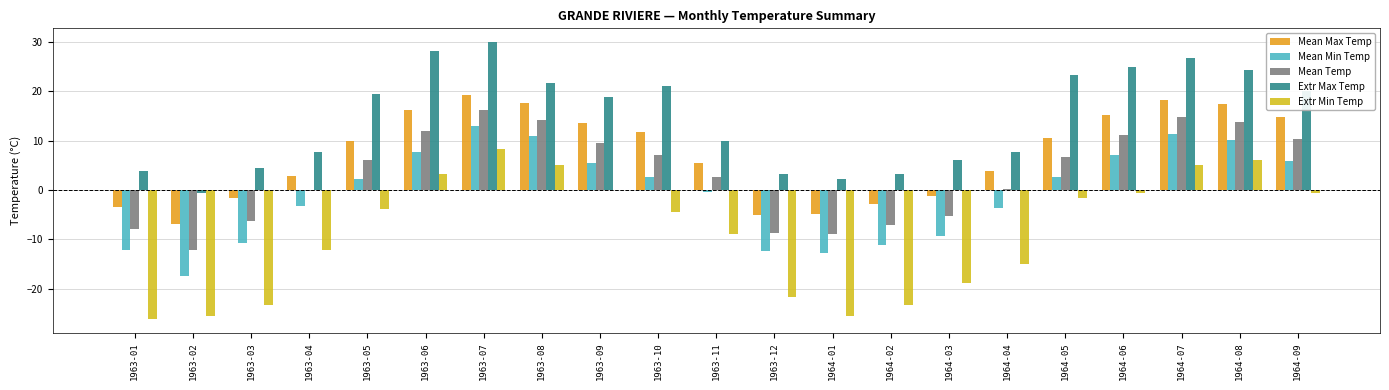

Count the number of categories in the chart.

21